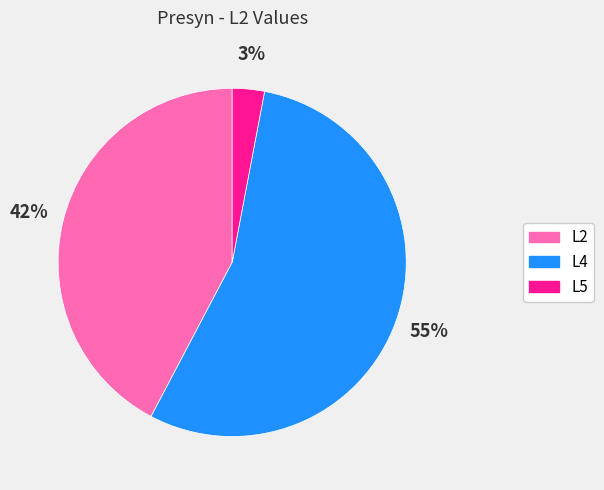

Do L5 and L4 together represent more than half of the pie?

Yes